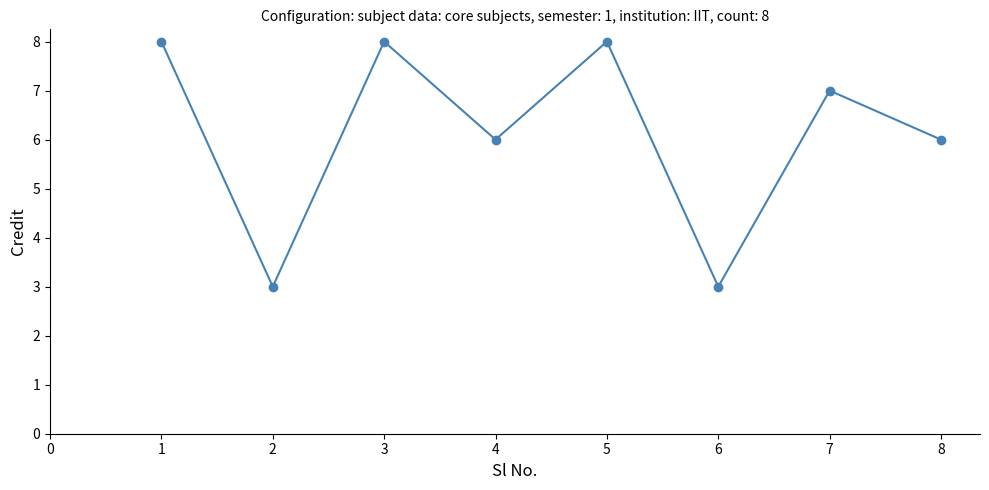

What is the difference between the maximum and minimum values?

5